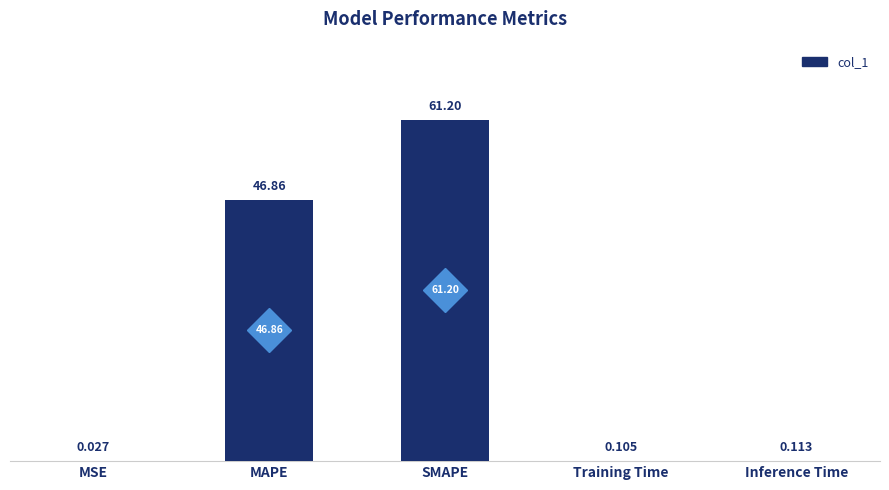

Approximately how many times larger is the value at MAPE compared to SMAPE?

0.8